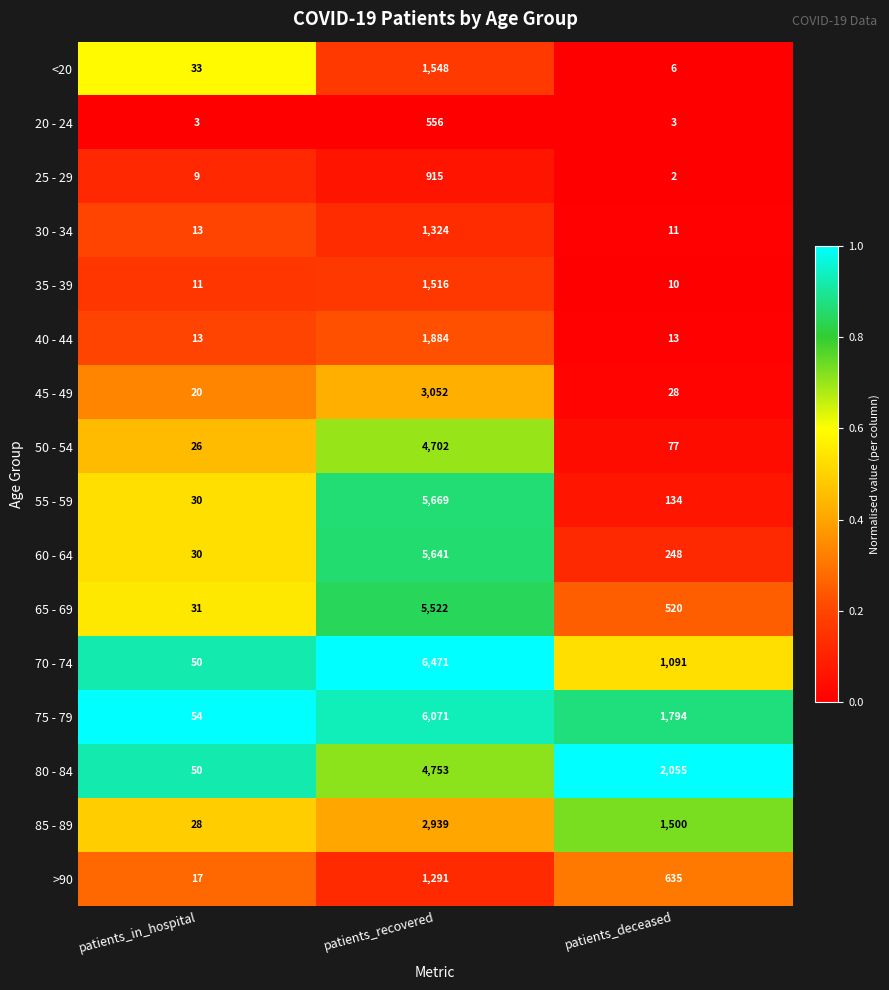

What is the approximate value of 50 - 54 at patients_deceased?

77